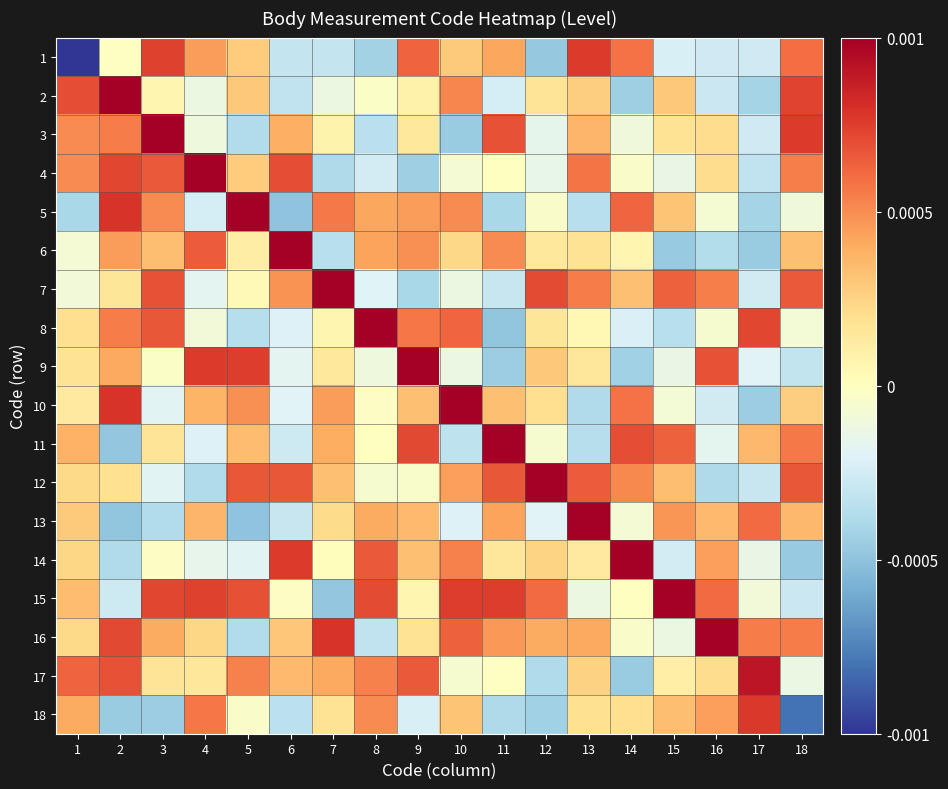

Between 9 and 2, which is larger?

9